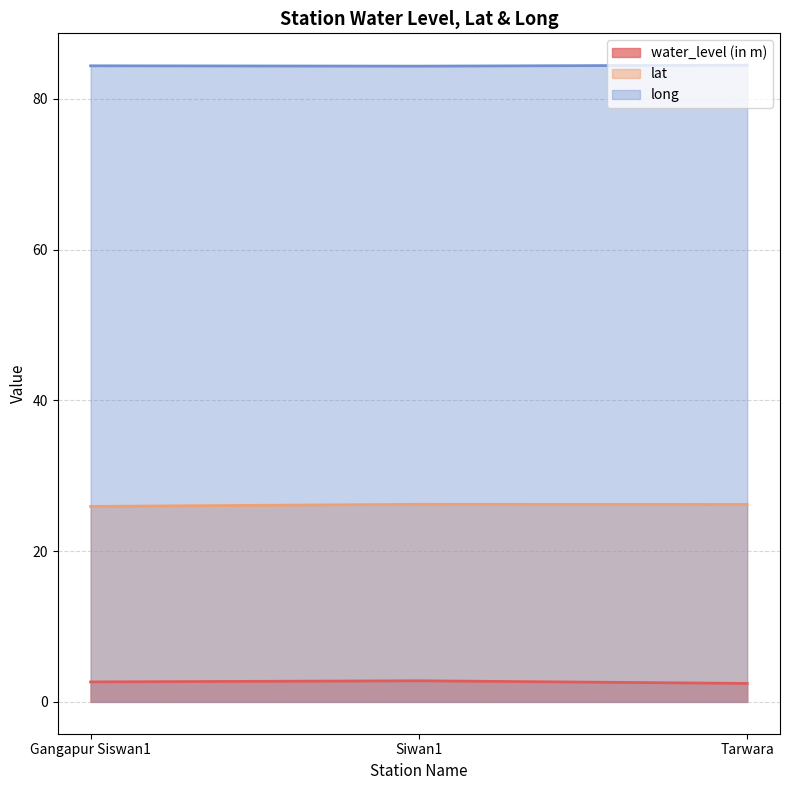

Does the chart display data point markers on the line(s)?

No